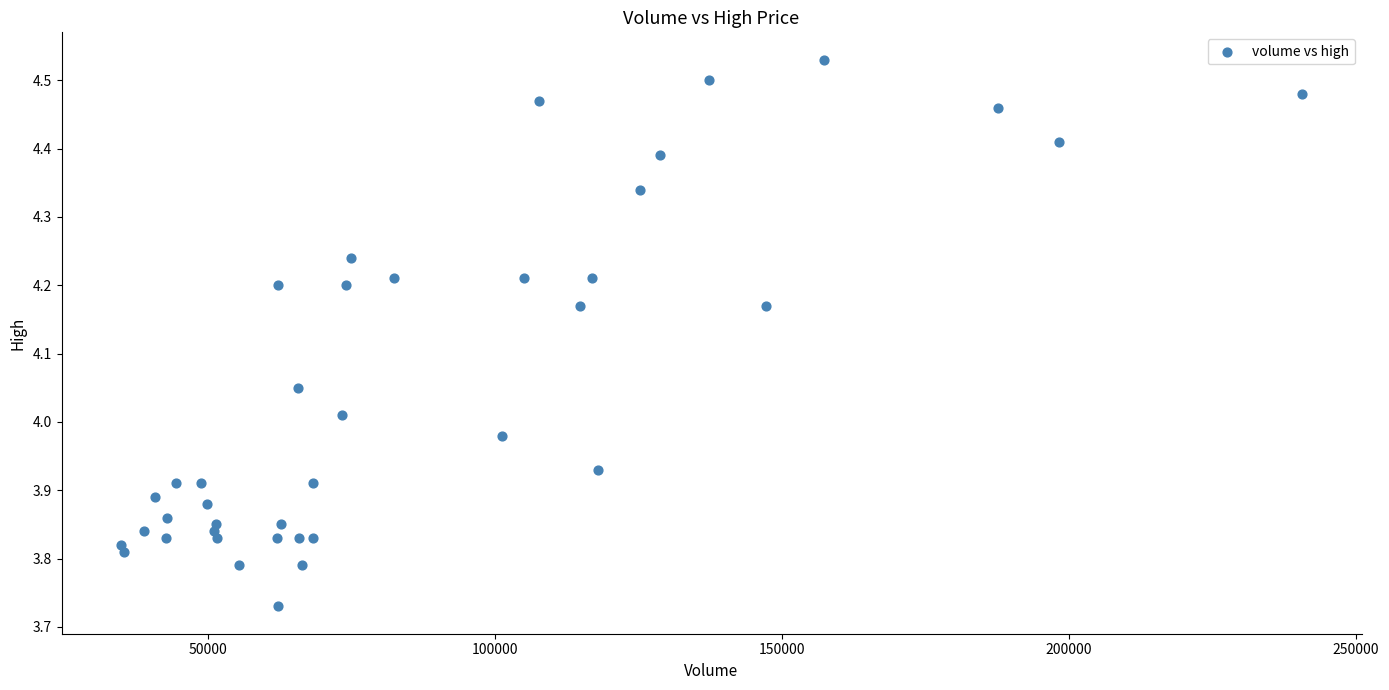

What is the range of X values (max minus min)?

206010.0